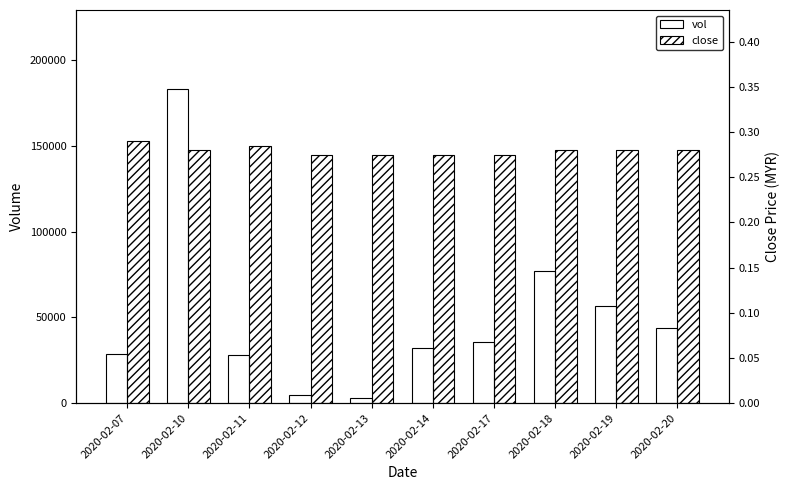

Between 2020-02-07 and 2020-02-13, which is larger?

2020-02-07